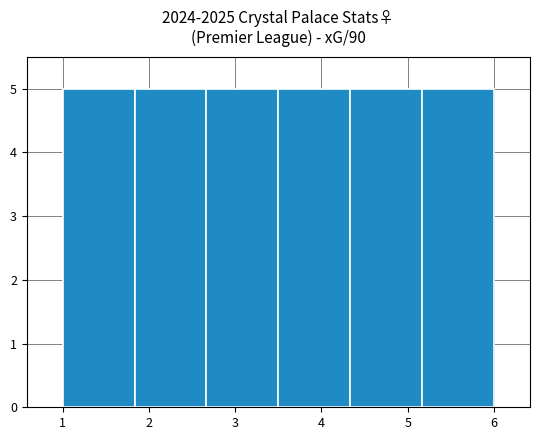

How tall is the bar that spans 2.7 to 3.5 on the x-axis? Neither the bar edges nor the heights are printed on the chart, so give them approximately, as read against the axes.

5